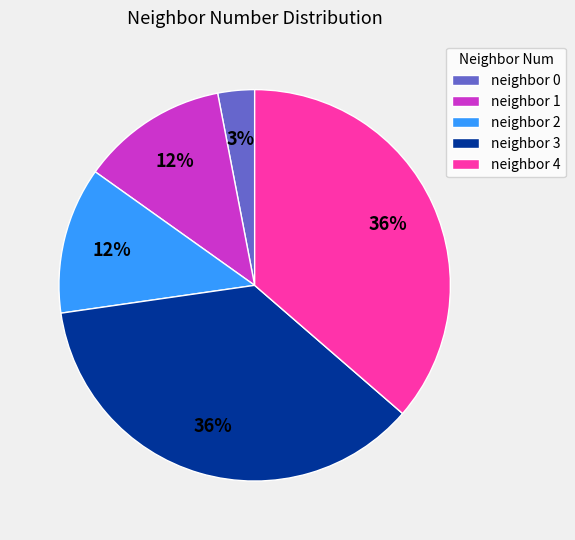

Between neighbor 0 and neighbor 1, which is larger?

neighbor 1